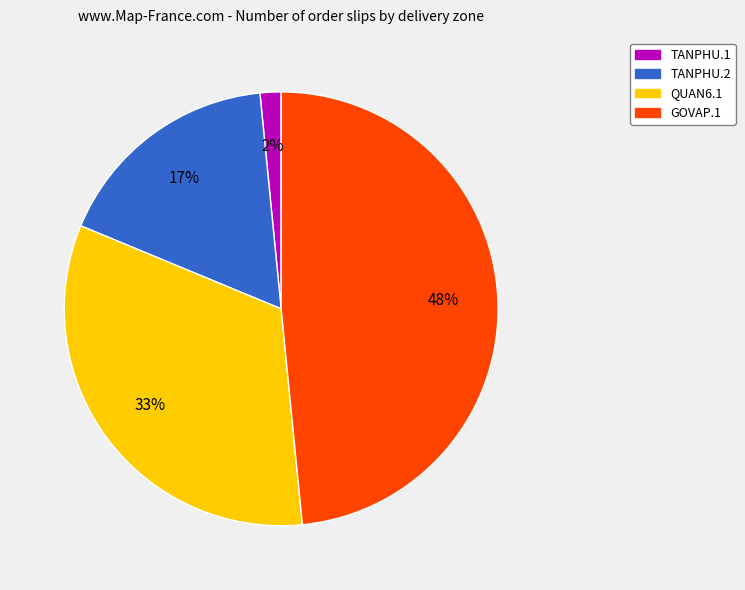

Does QUAN6.1 account for over 50% of the chart?

No